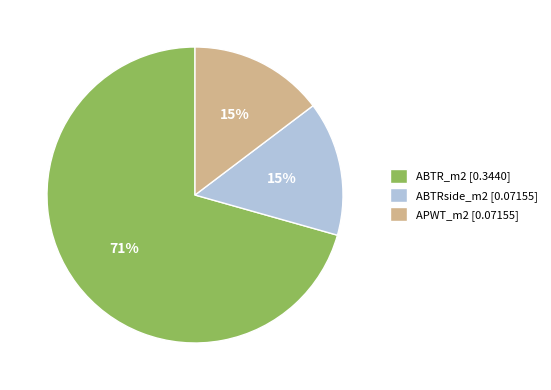

What is the majority slice?

ABTR_m2